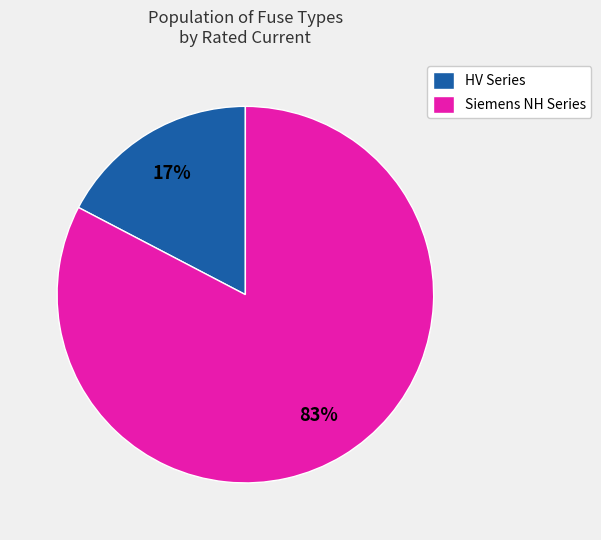

Is it true that HV Series is 10% of the pie?

False